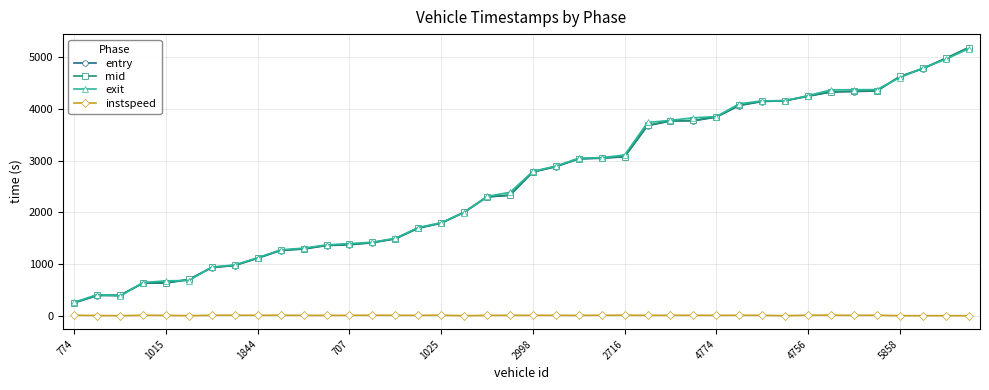

True or false: exit and instspeed intersect in this chart.

False